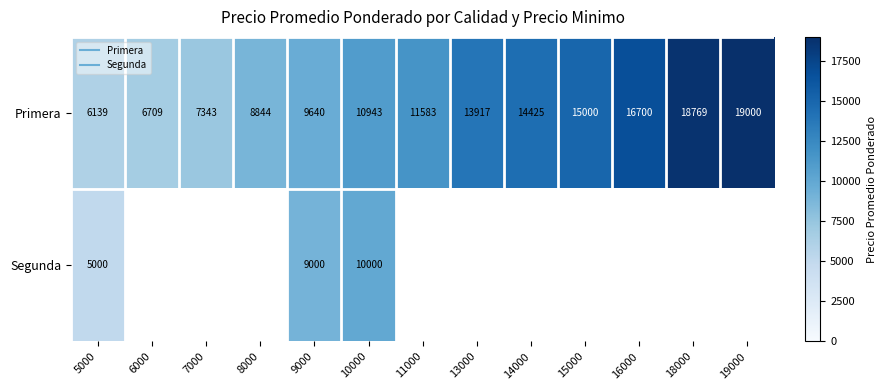

Which label corresponds to the smallest value in the chart?

5000